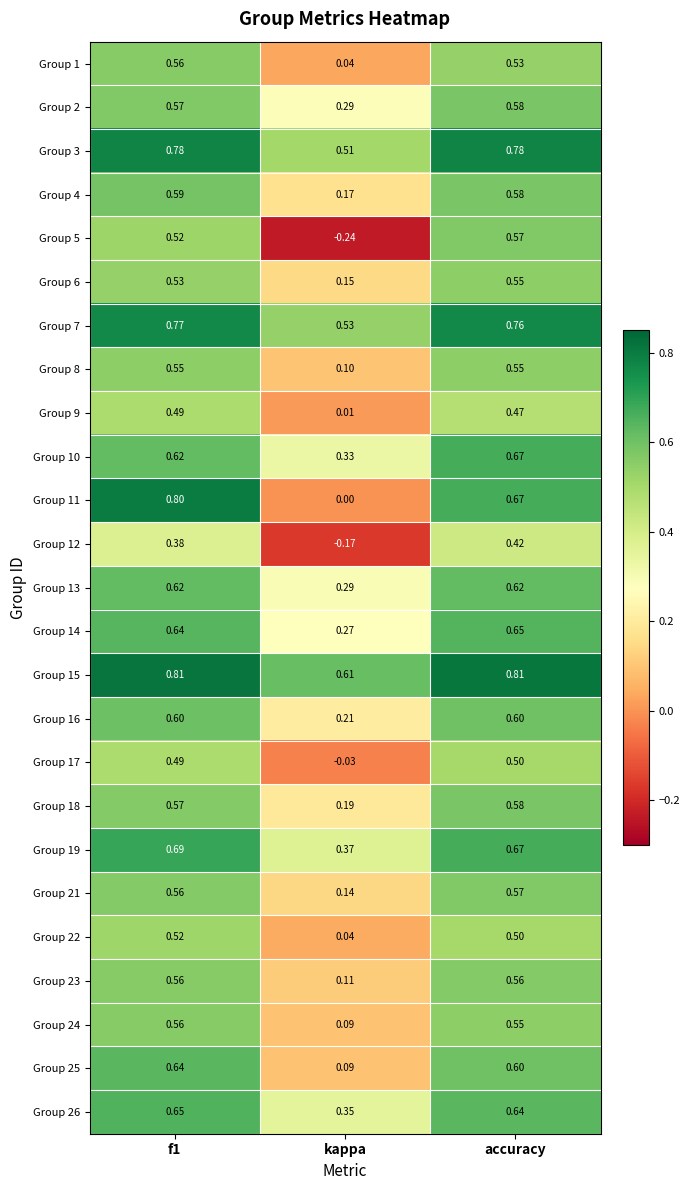

Which series has the largest range (max minus min)?

Group 5